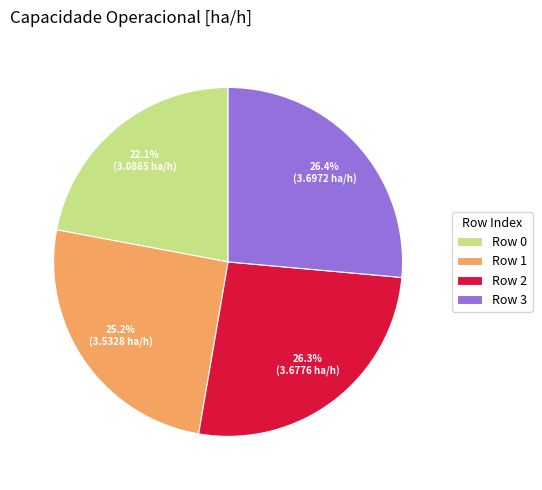

What is the smallest slice in the pie chart?

Row 0